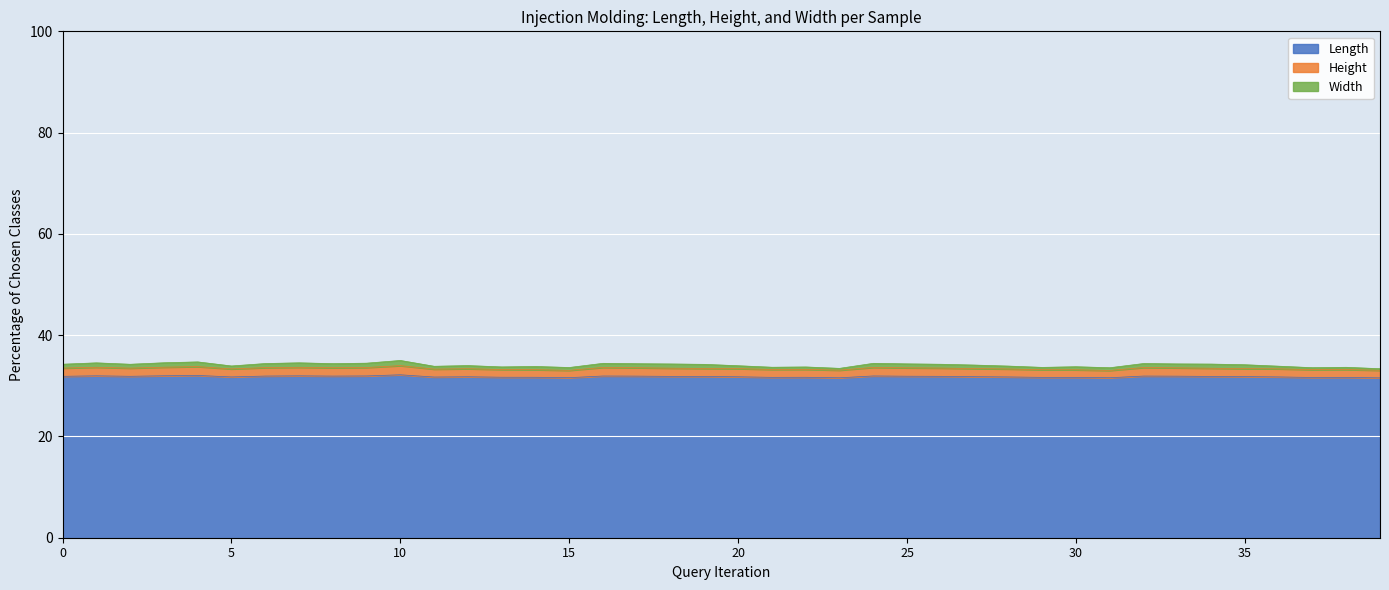

What value does the Length series have at 20?

31.8